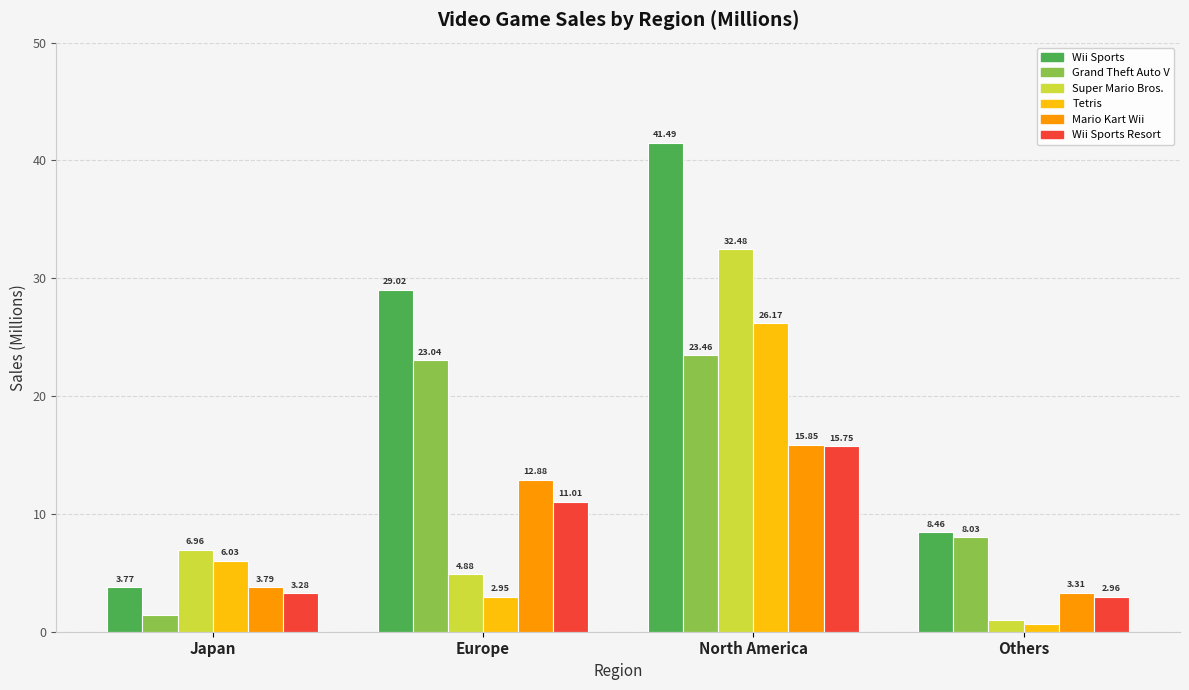

Rank the categories by Wii Sports Resort value from lowest to highest.

Others, Japan, Europe, North America